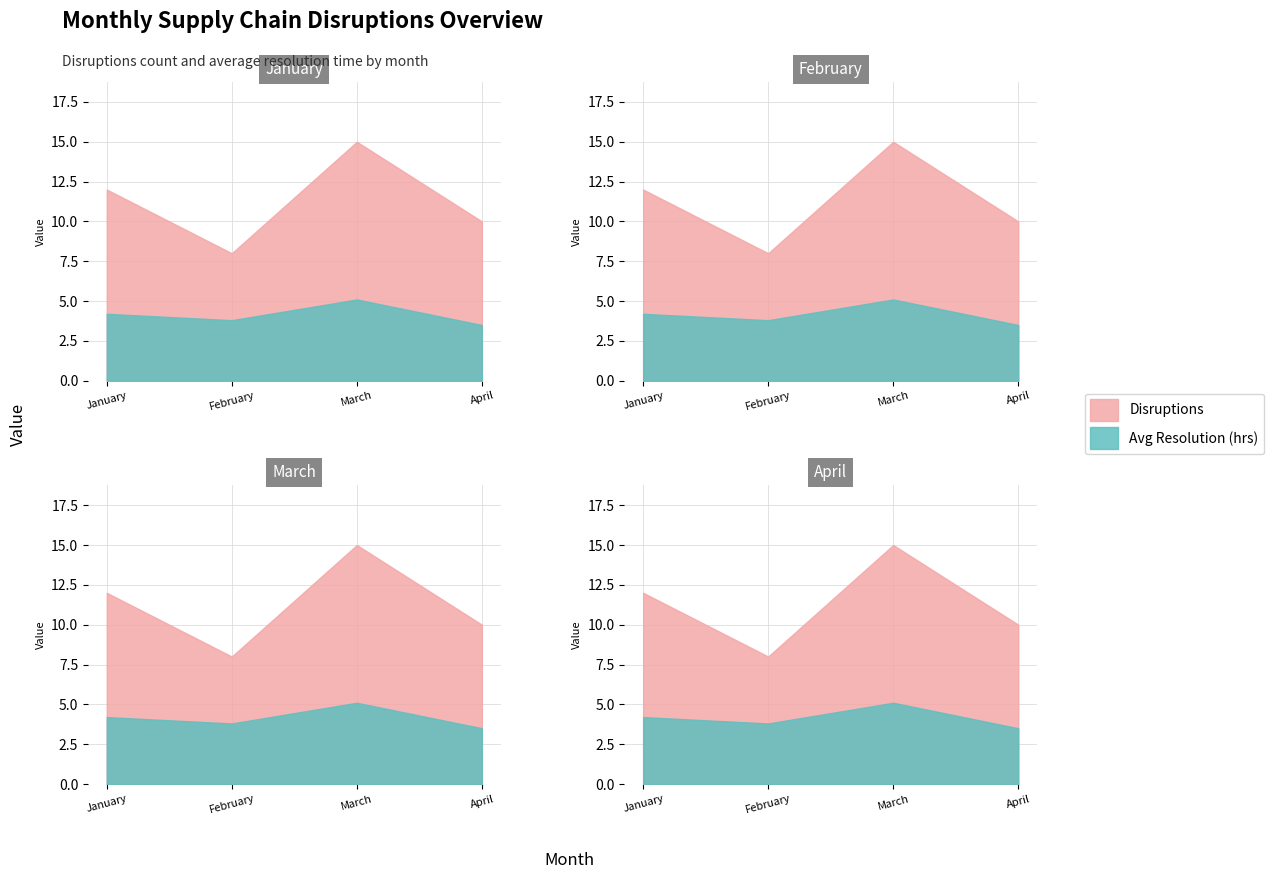

What is the difference between the second highest and minimum values in the Disruptions series?

4.0